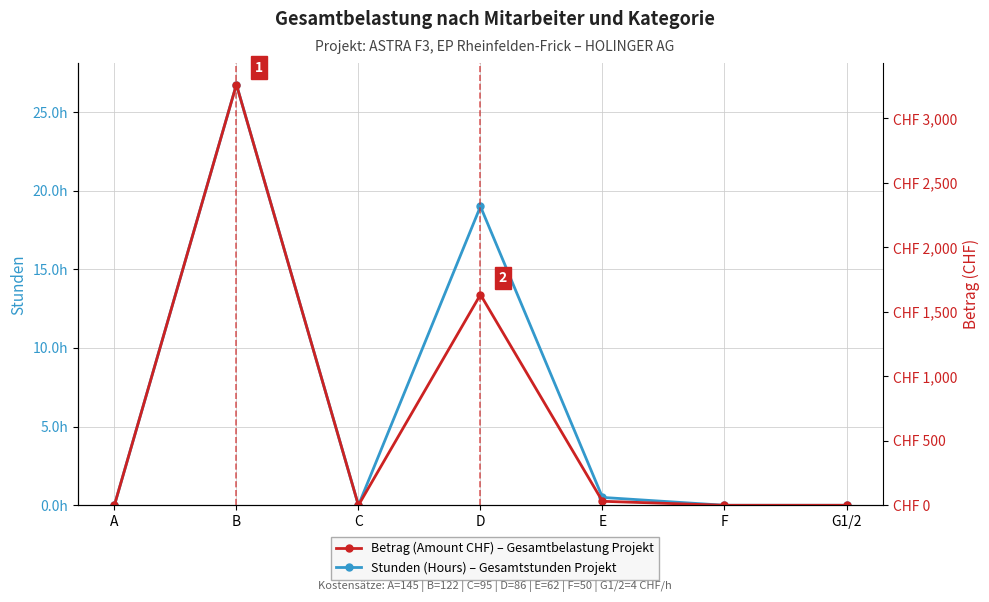

Where is the first local minimum for Betrag (Amount CHF)?

C